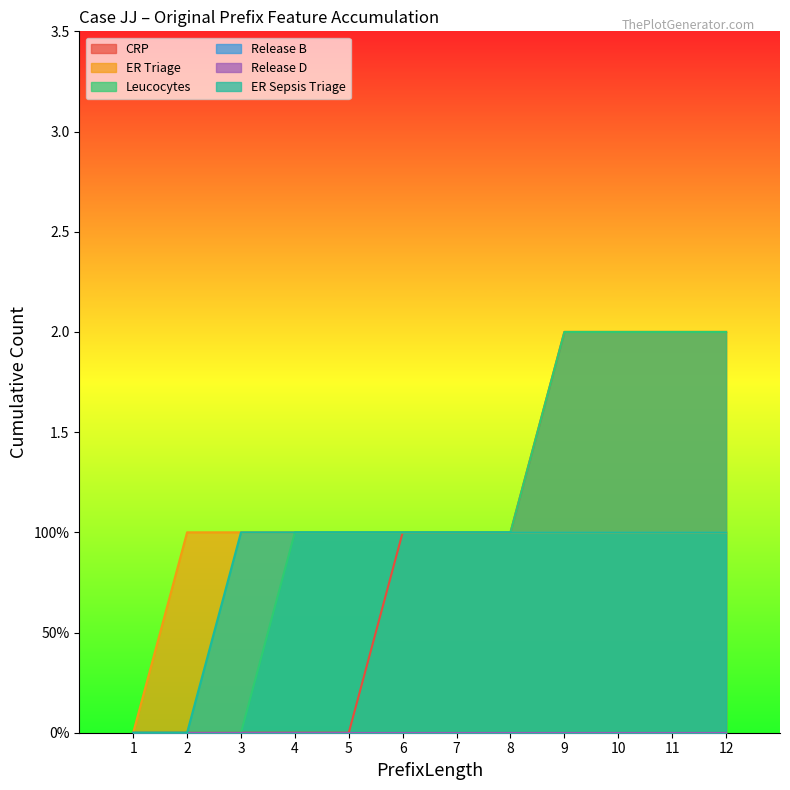

Which series has the largest range (max minus min)?

CRP